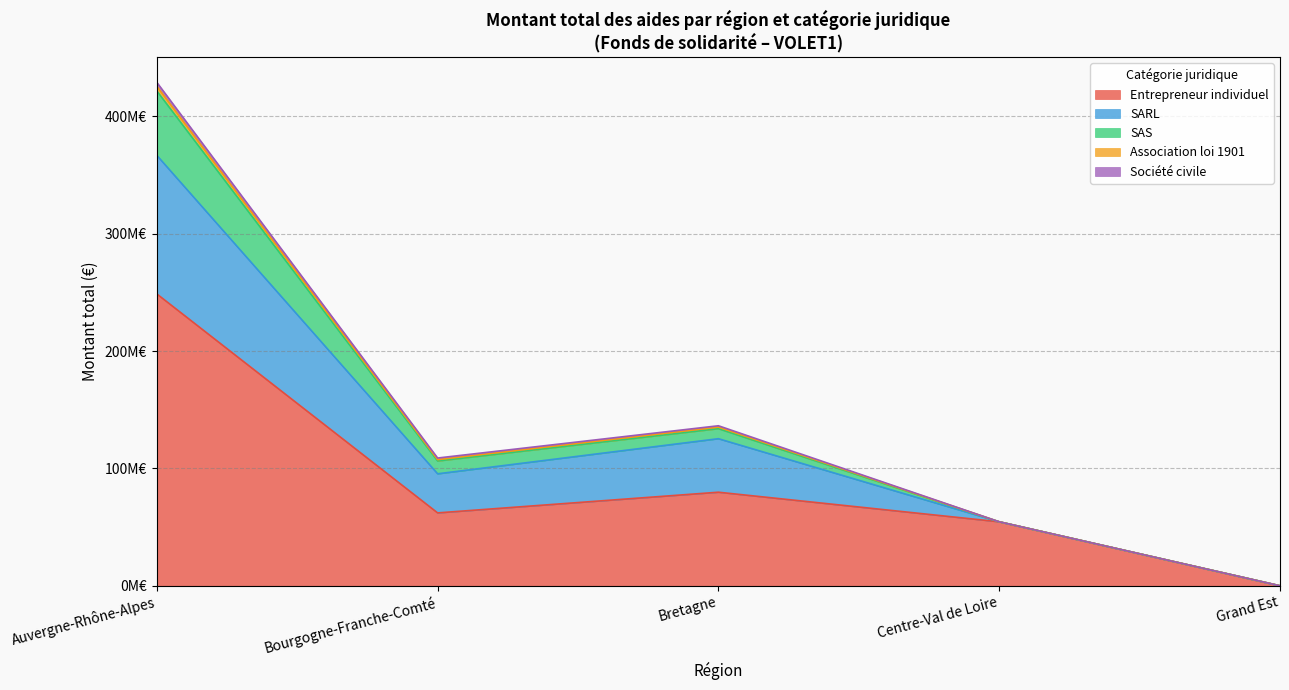

Which category has the lowest value in the SAS series?

Centre-Val de Loire